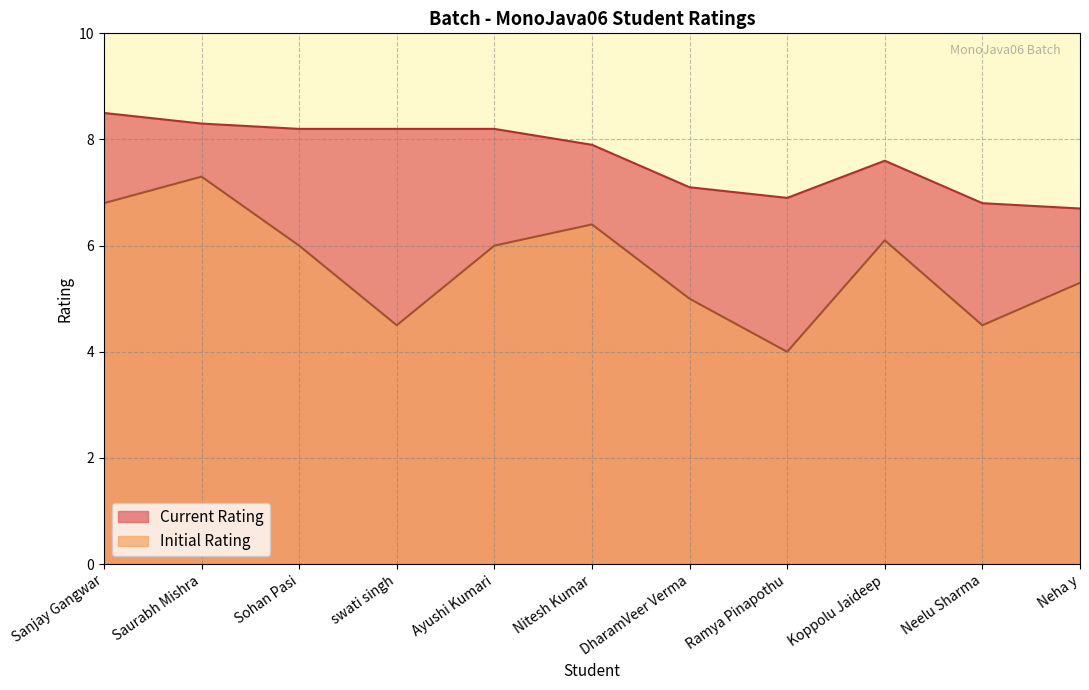

Which series has the largest range (max minus min)?

Initial Rating